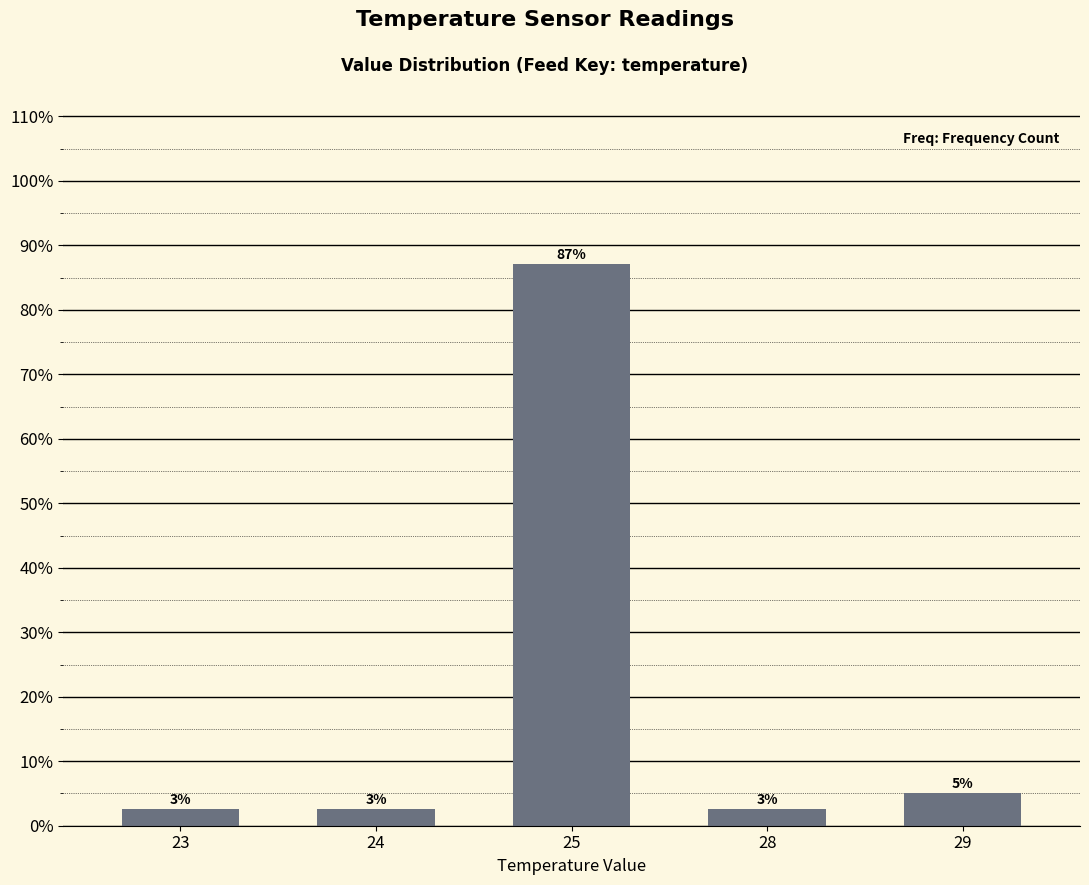

Rank the categories by value from lowest to highest.

23, 24, 28, 29, 25